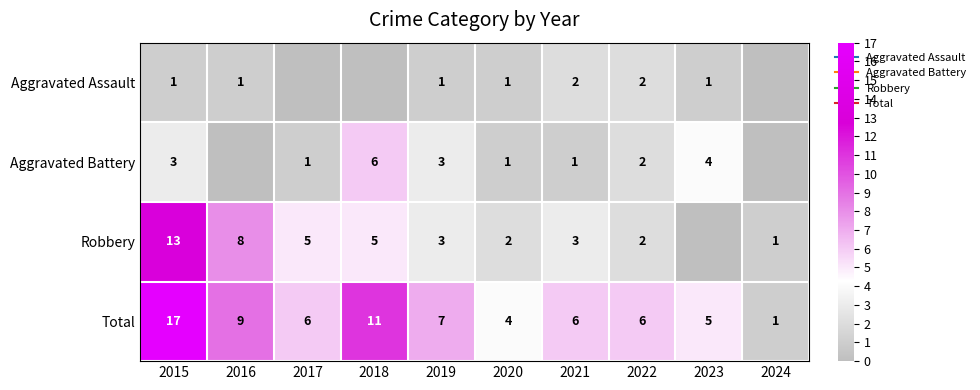

Is it true that Aggravated Assault equals 1 at 2021?

False